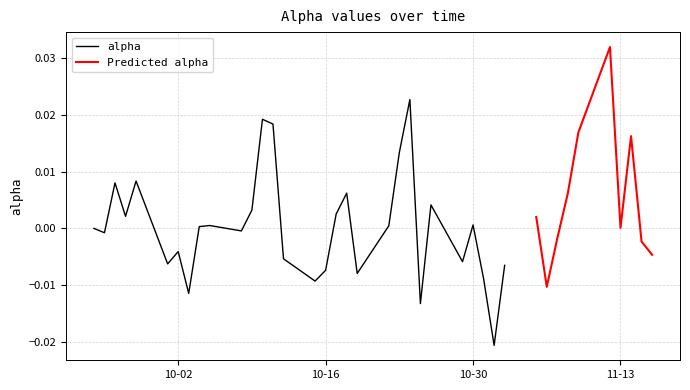

Rank the categories by value from highest to lowest.

35, 22, 12, 13, 34, 37, 21, 4, 2, 18, 33, 24, 11, 17, 3, 30, 26, 9, 20, 8, 36, 0, 10, 1, 32, 38, 6, 39, 14, 25, 5, 29, 16, 19, 27, 15, 31, 7, 23, 28